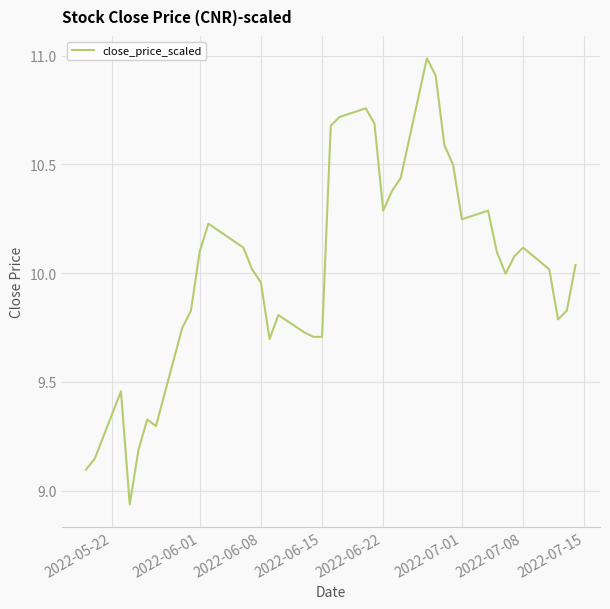

How many lines are shown in the chart?

1